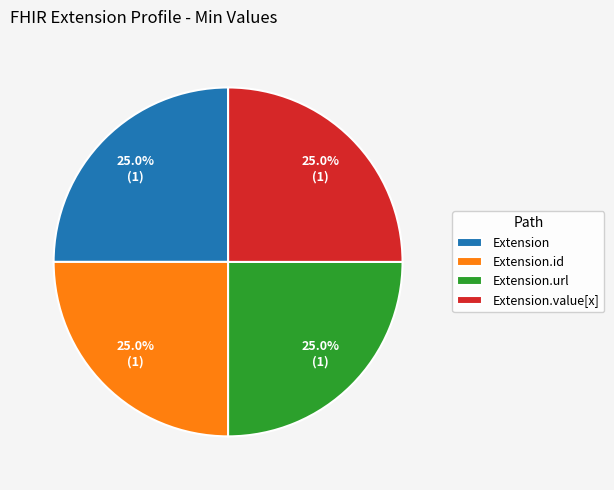

True or false: Extension.value[x] accounts for 47% of the total.

False